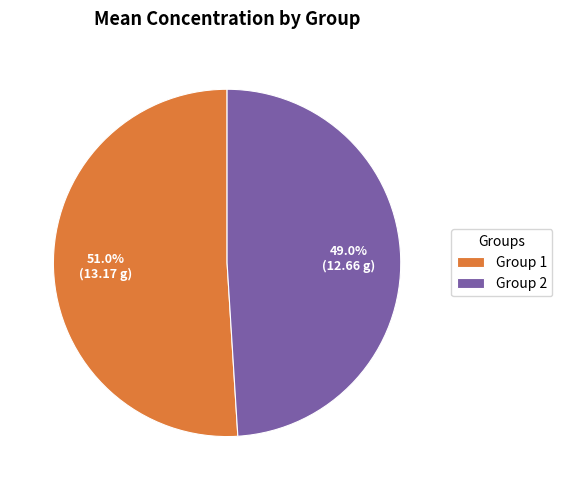

Does Group 1 represent more than half of the total?

Yes